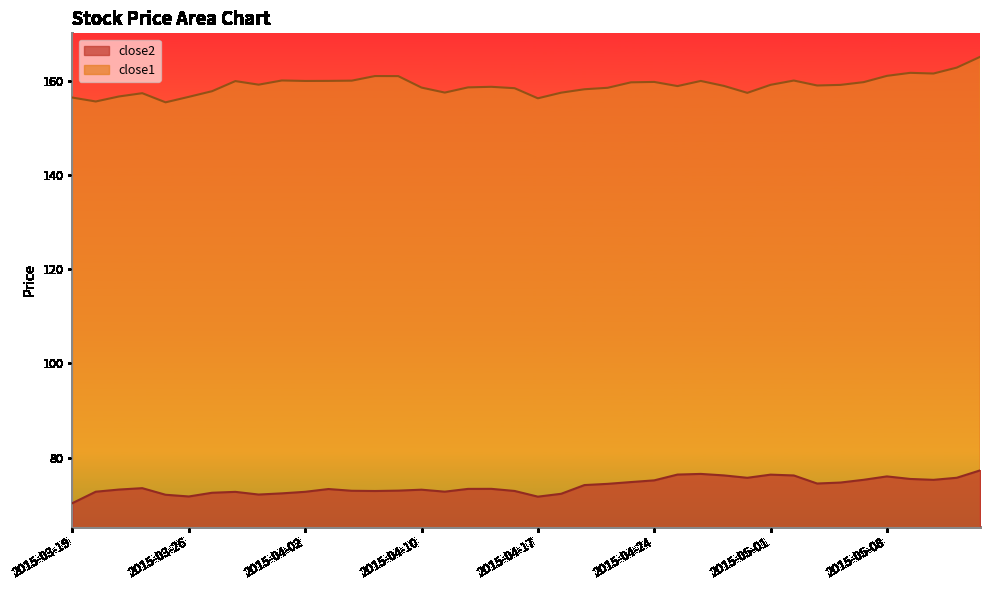

What is the maximum value shown in the chart?

165.1